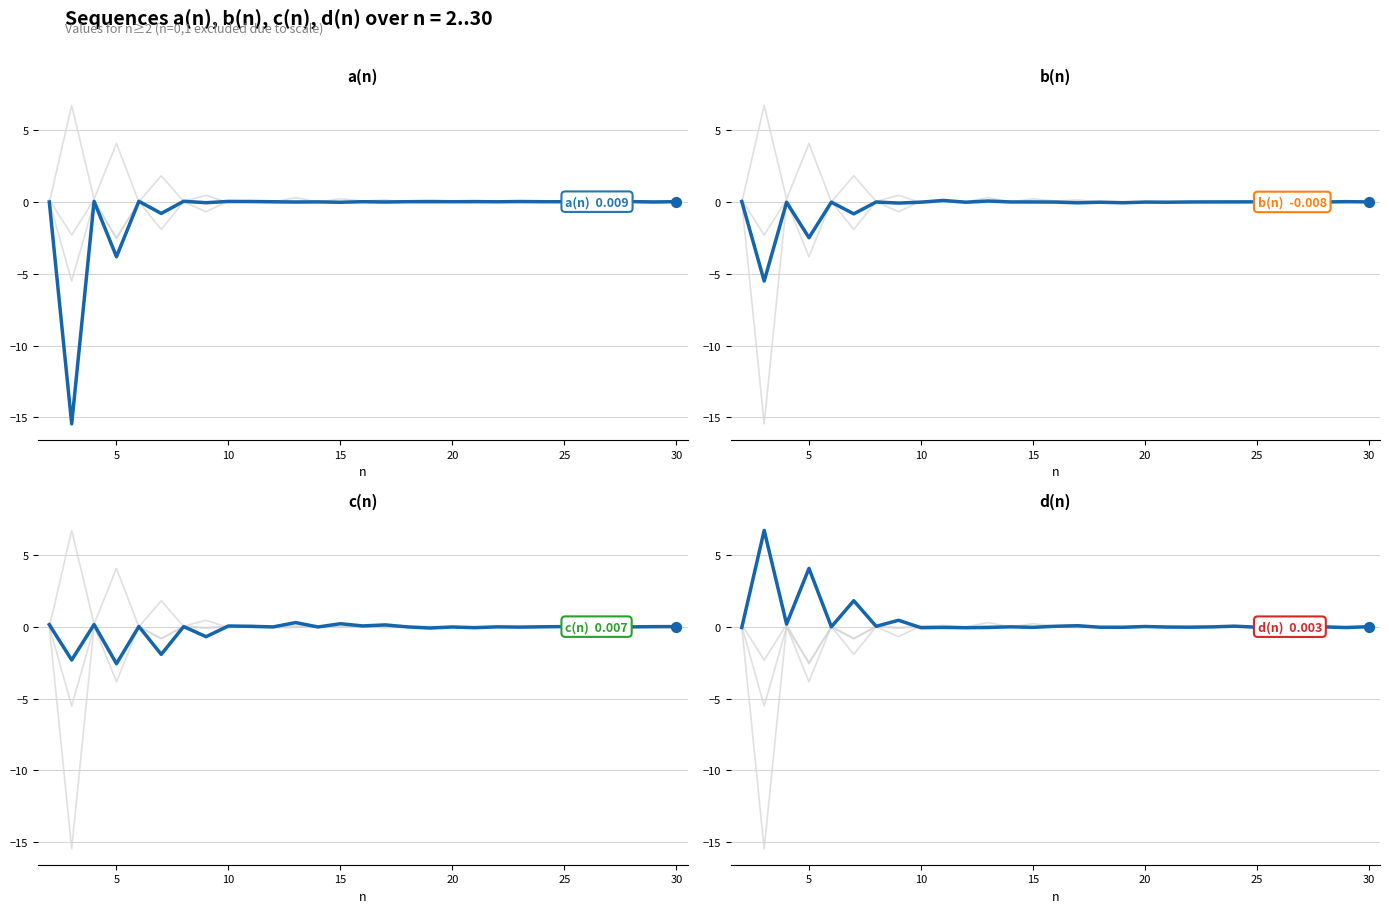

What are all the series names shown in the legend?

a(n), b(n), c(n), d(n)